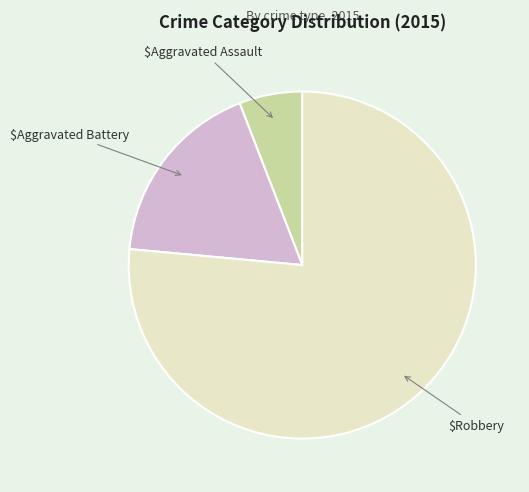

Is there any slice that represents more than half of the pie?

Yes